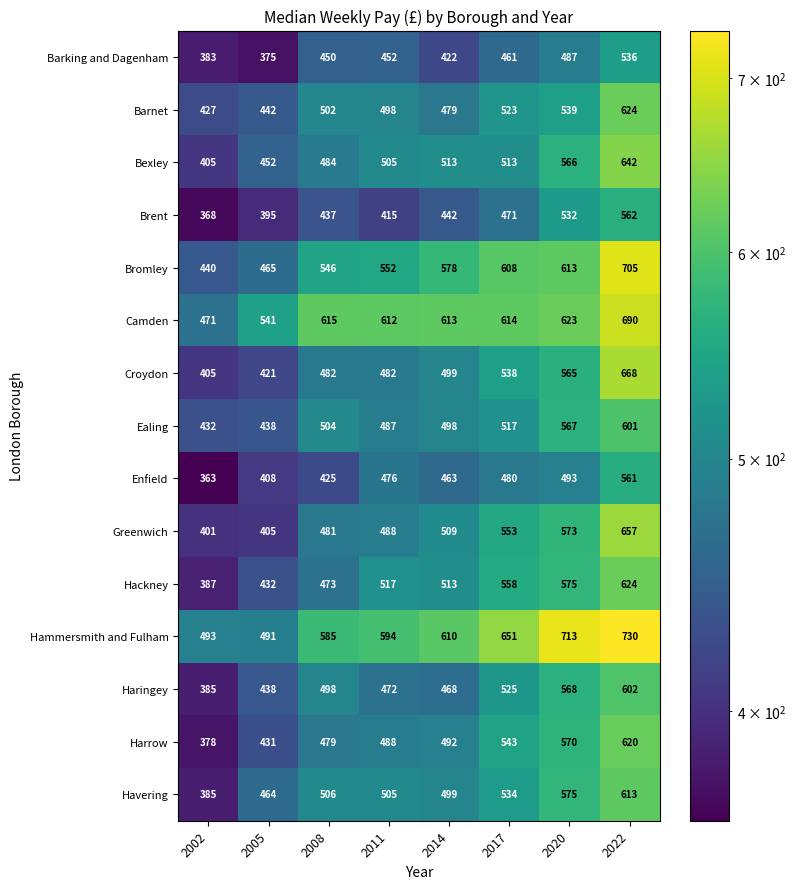

True or false: Barking and Dagenham has a value of 375 at 2005.

True